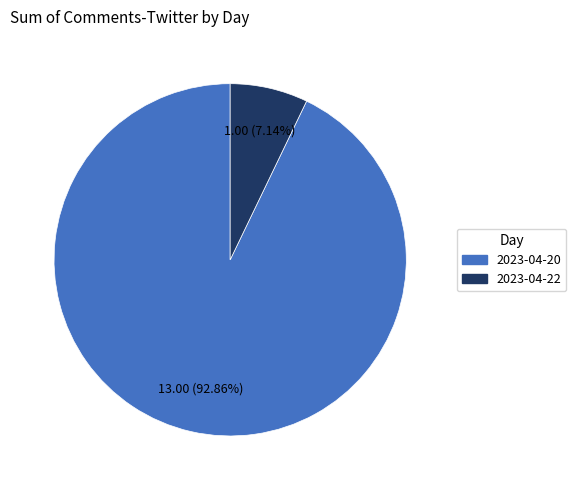

To the nearest percent, what is the difference between the 2023-04-22 and 2023-04-20 slice percentages?

86%